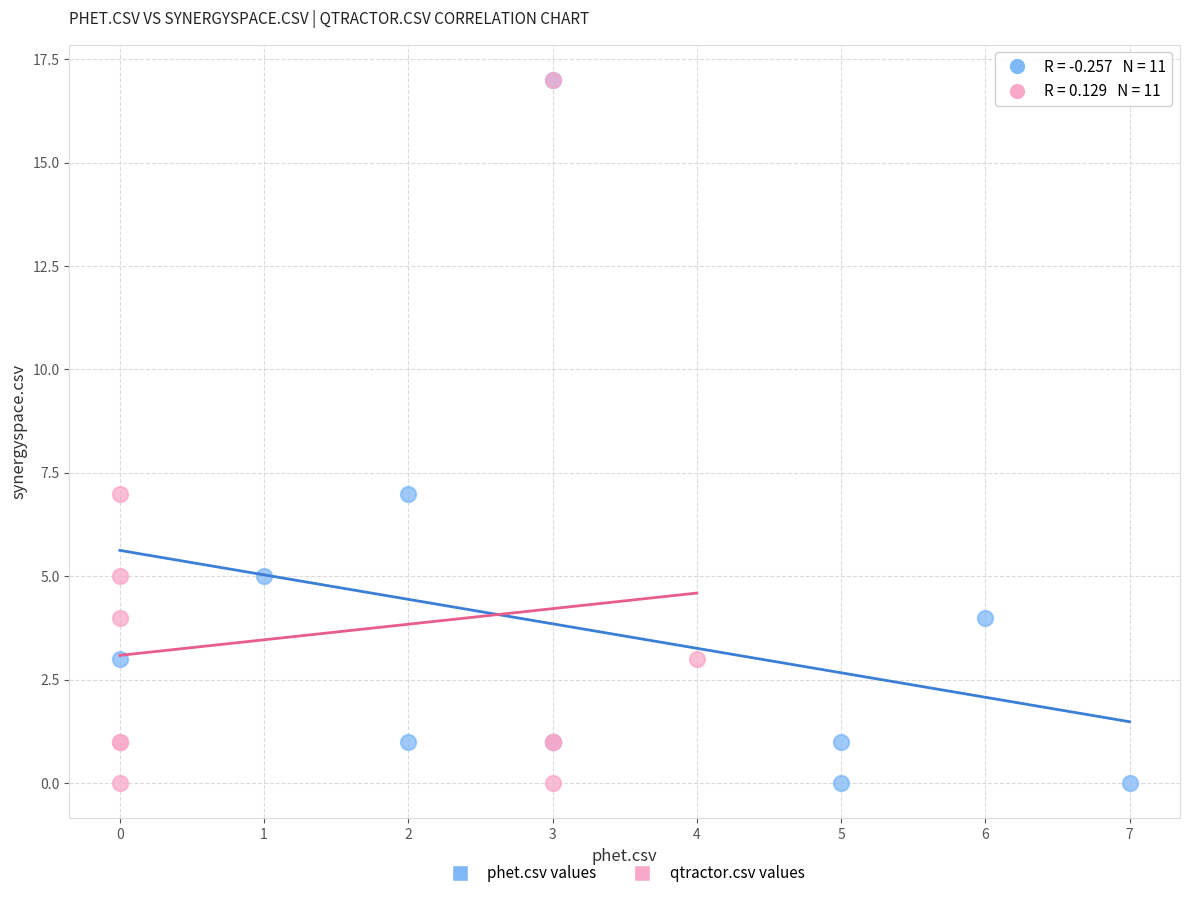

What are all the series names shown in the legend?

phet.csv values, qtractor.csv values